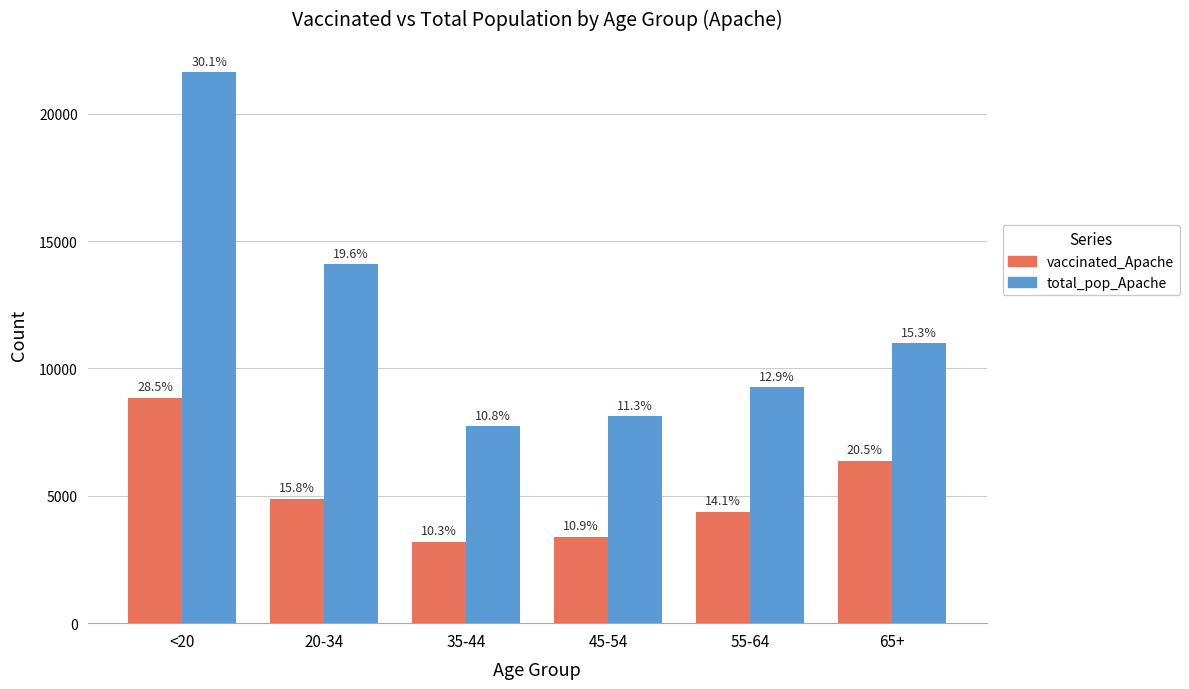

Which category has the lowest value in the vaccinated_Apache series?

35-44